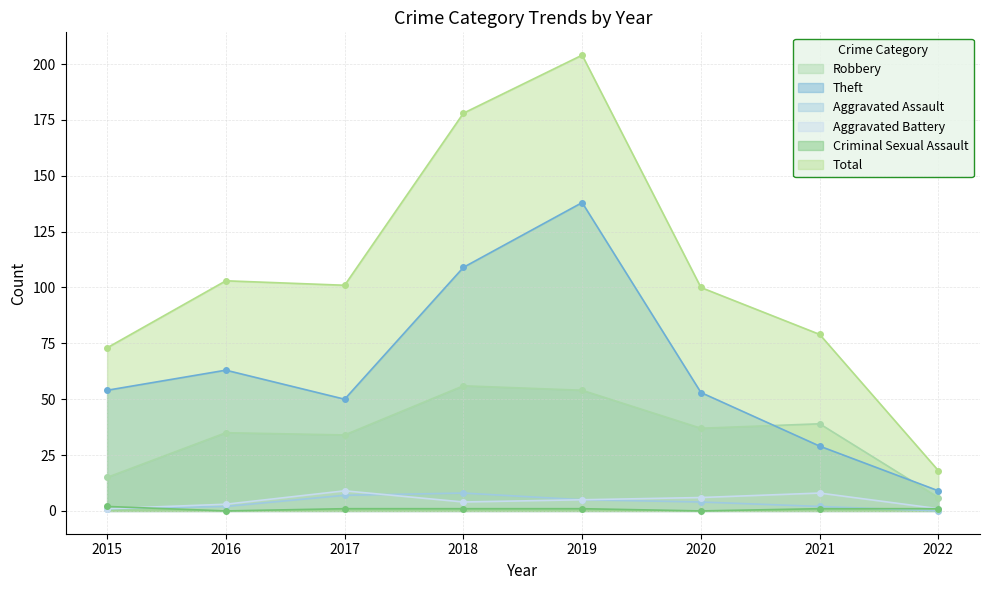

Reading right to left, list all the values displayed in this chart.

Robbery: 6	39	37	54	56	34	35	15
Theft: 9	29	53	138	109	50	63	54
Aggravated Assault: 0	2	4	5	8	7	2	1
Aggravated Battery: 1	8	6	5	4	9	3	1
Criminal Sexual Assault: 1	1	0	1	1	1	0	2
Total: 18	79	100	204	178	101	103	73